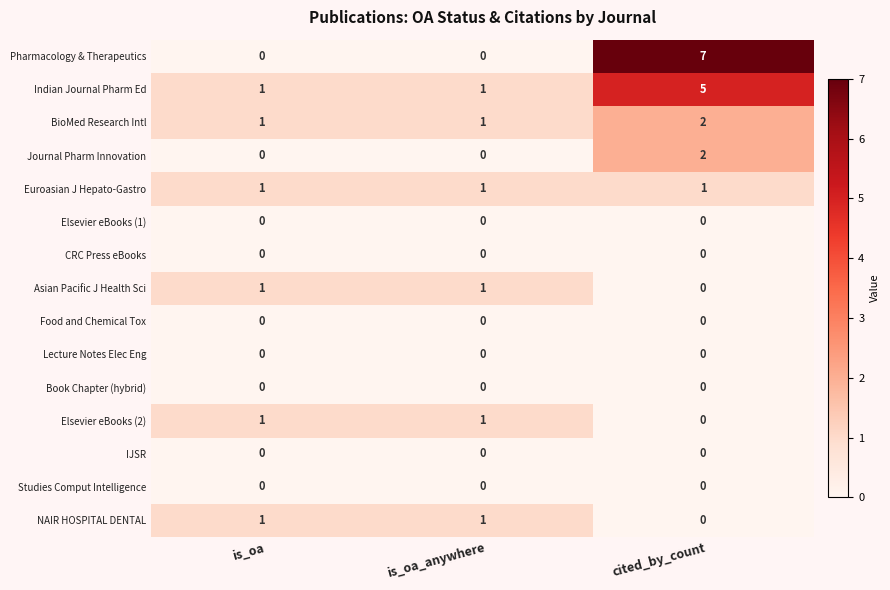

What is the greatest value displayed?

7